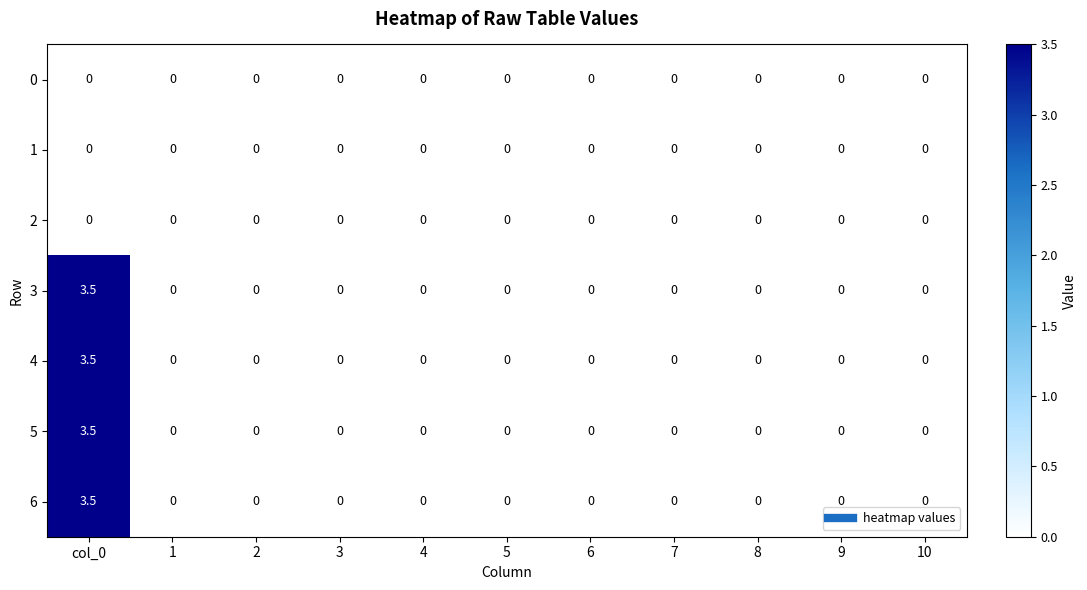

True or false: 3 has a value of 1.3 at 1.

False